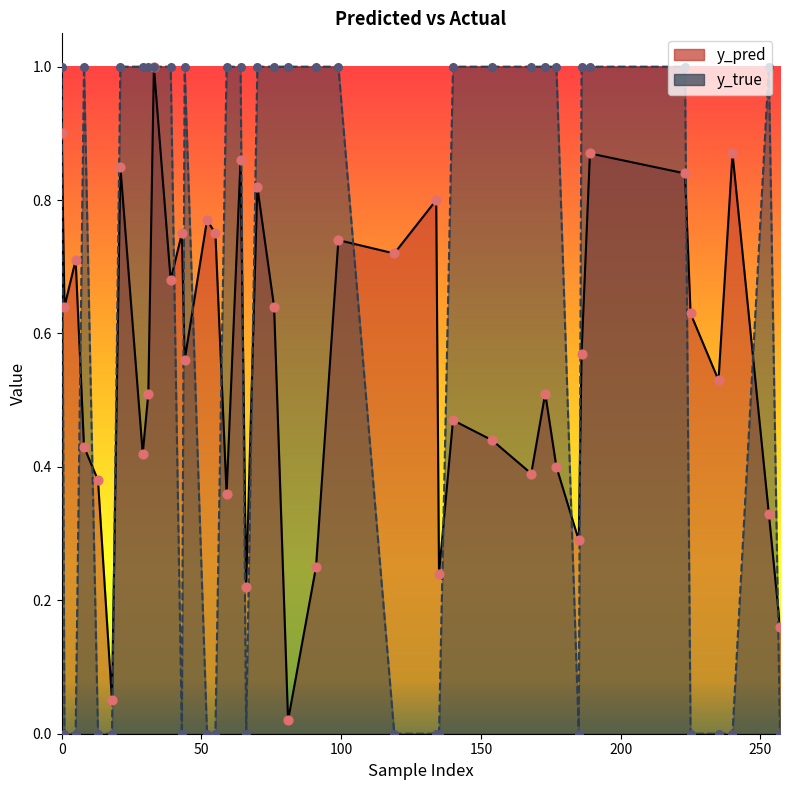

What are all the series names shown in the legend?

y_pred, y_true